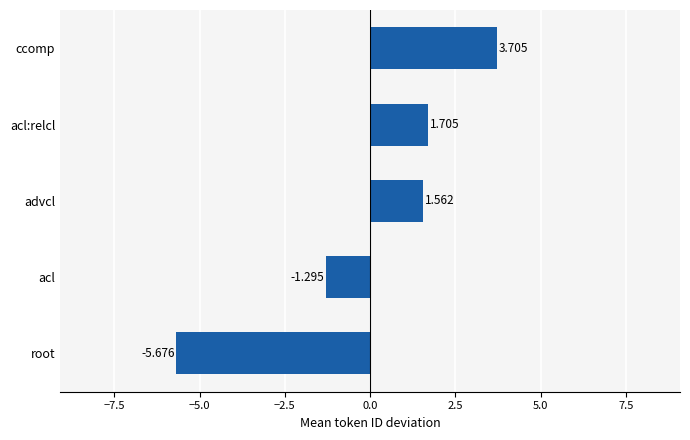

List the labels in order of value, largest first.

ccomp, acl:relcl, advcl, acl, root